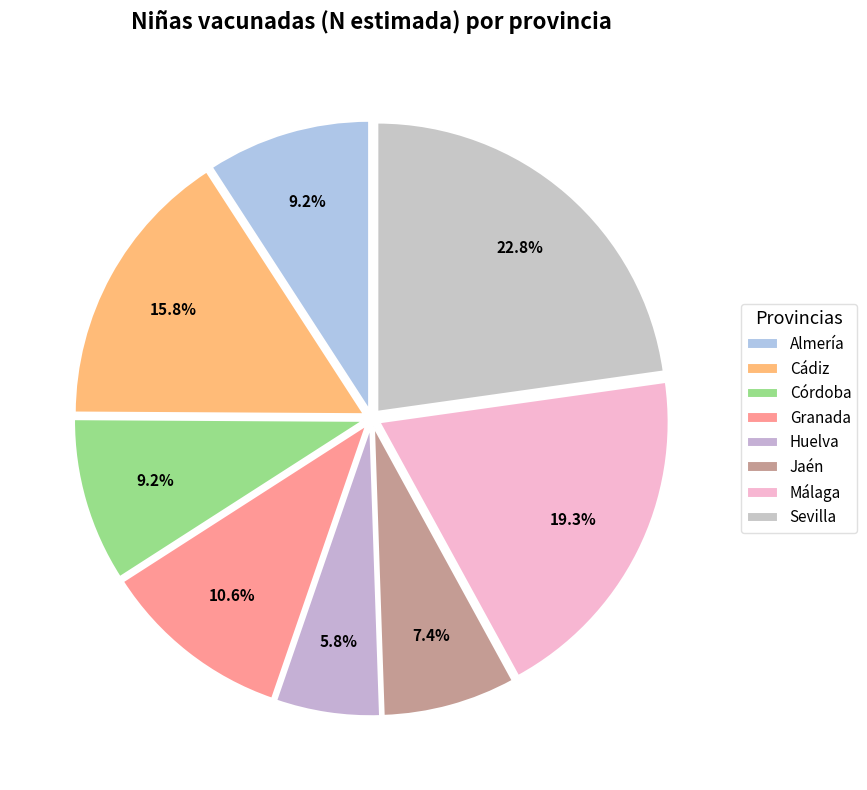

Is there a majority slice in this chart?

No